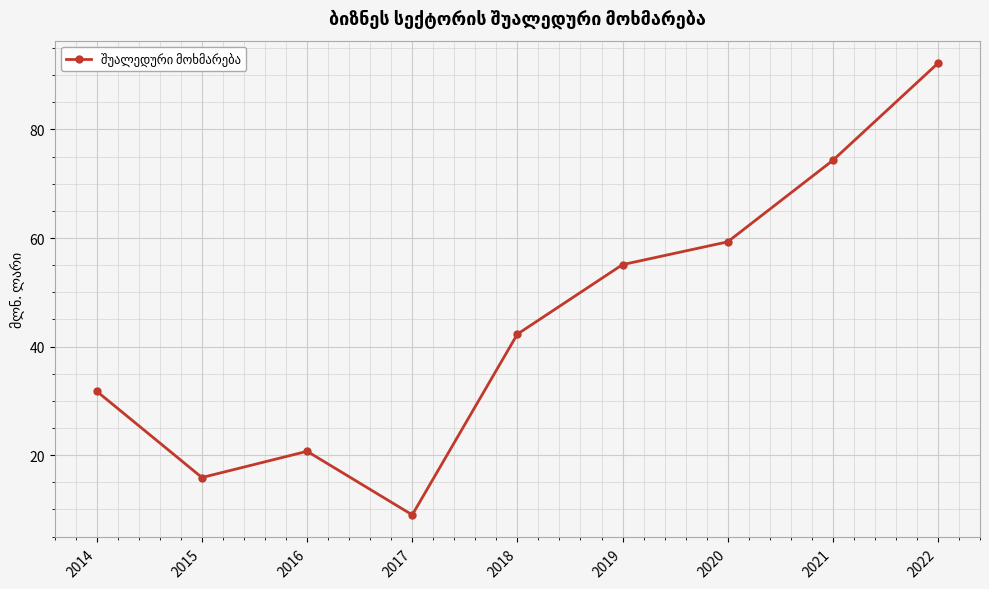

Reading left to right, list all the values displayed in this chart.

2014=31.8	2015=15.9	2016=20.7	2017=9.0	2018=42.3	2019=55.1	2020=59.3	2021=74.3	2022=92.2